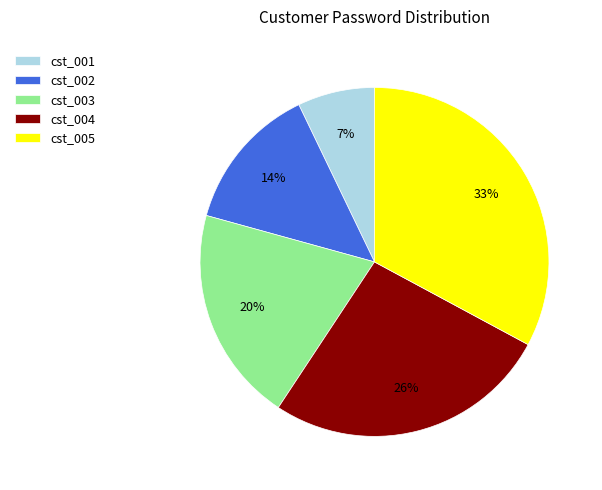

How many segments does this pie chart have?

5